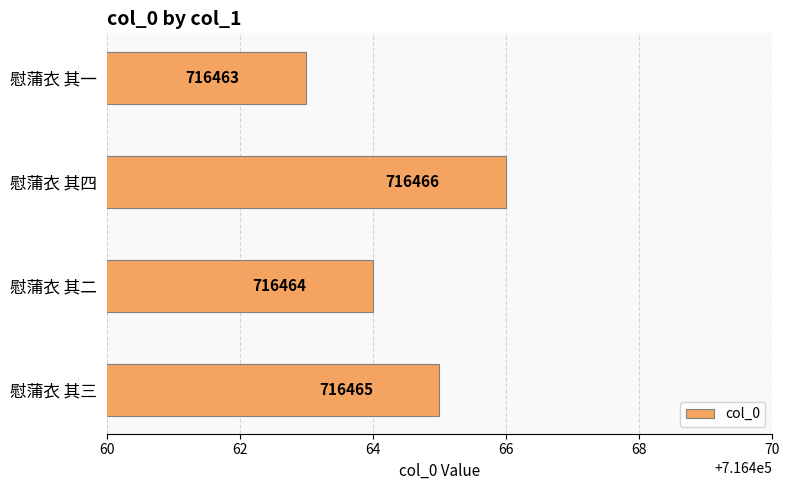

List the labels in order of value, smallest first.

慰蒲衣 其一, 慰蒲衣 其二, 慰蒲衣 其三, 慰蒲衣 其四